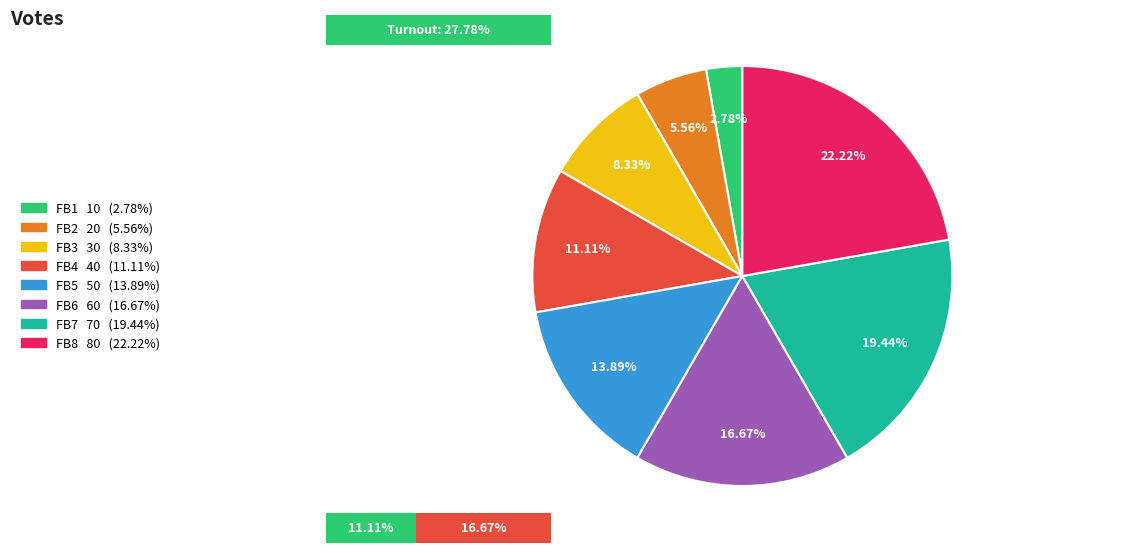

The FB4 slice represents 5% of the pie. True or false?

False